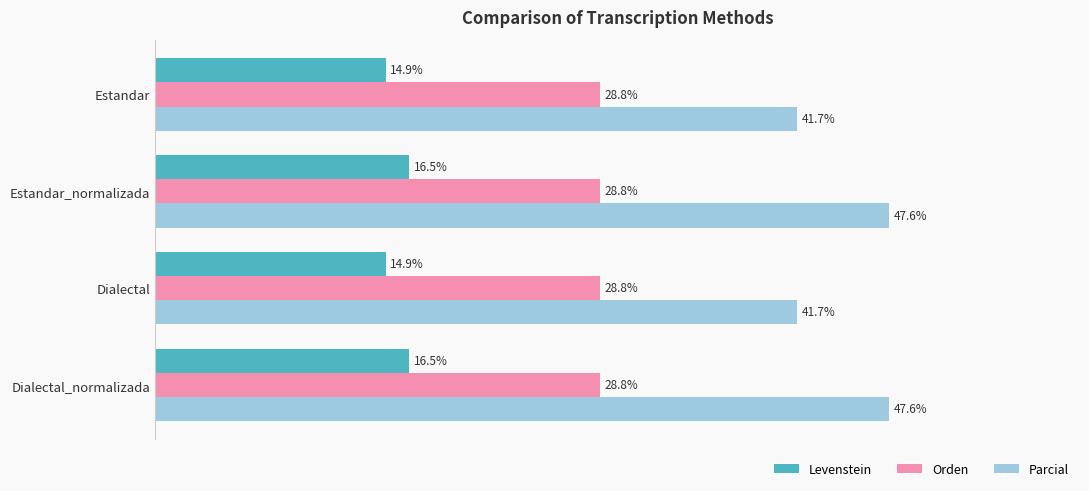

Which series has the largest total across all categories?

Parcial